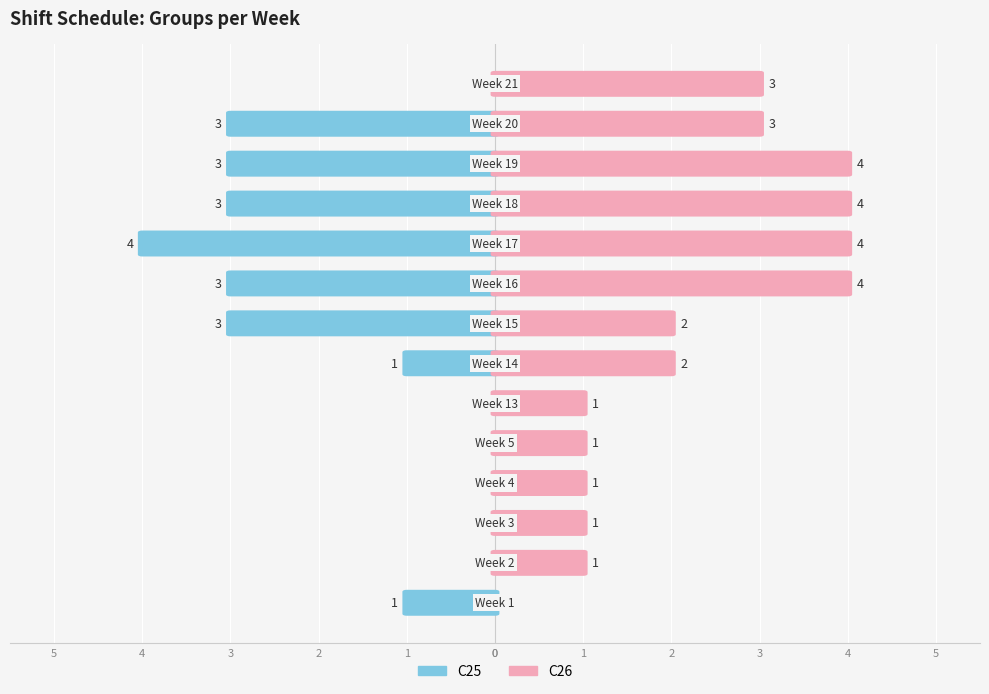

How many bars are there in each group?

2